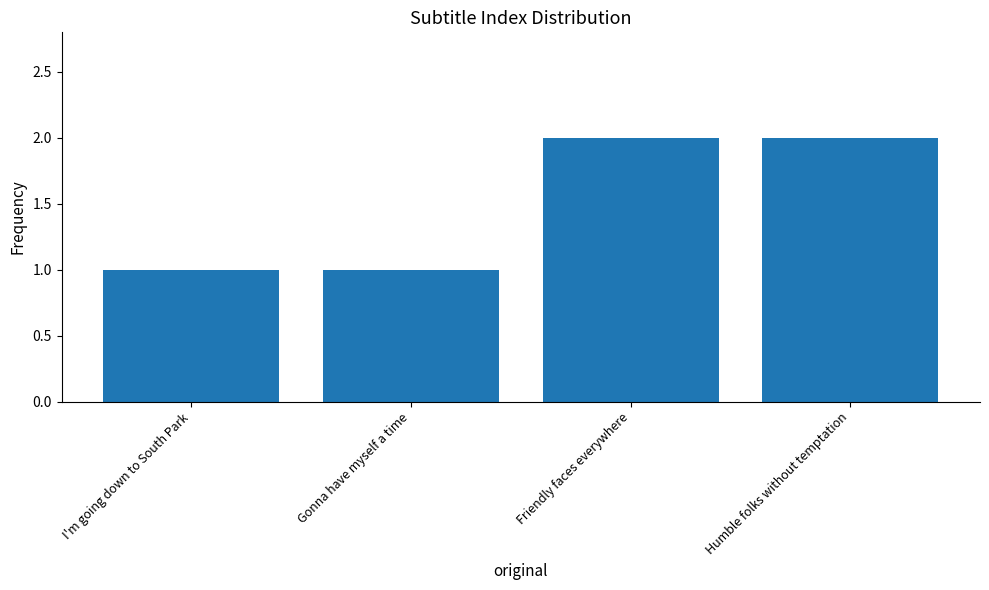

Between Gonna have myself a time and Friendly faces everywhere, which is larger?

Friendly faces everywhere